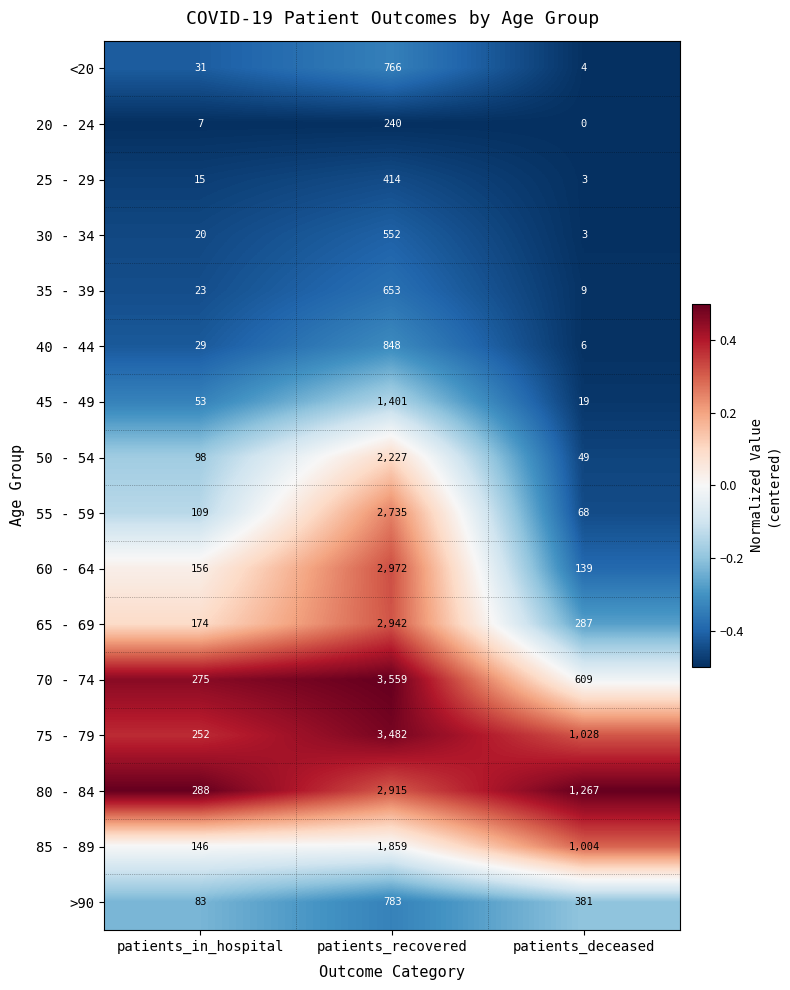

Between patients_in_hospital and patients_recovered, which series saw the biggest shift?

70 - 74